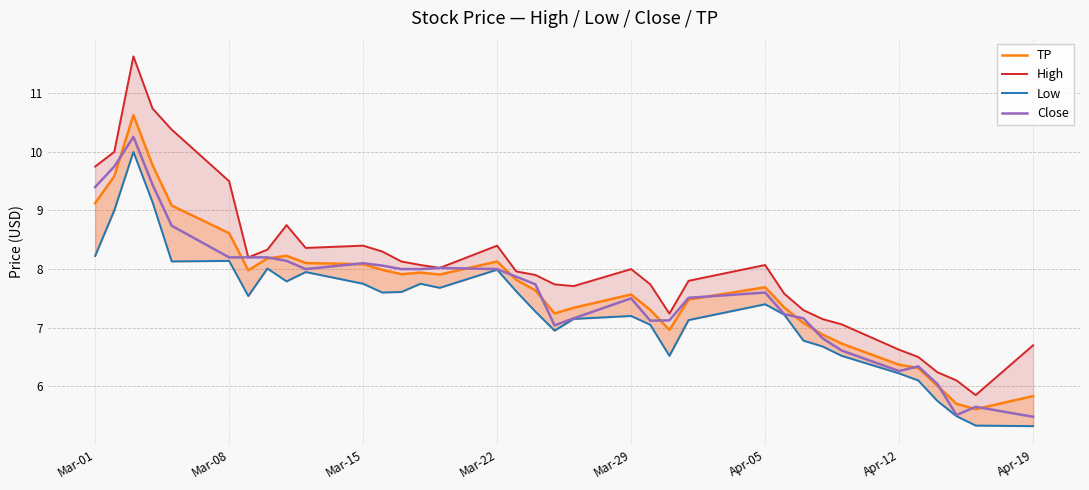

The value of Close at Apr-05 is 7.6. True or false?

True